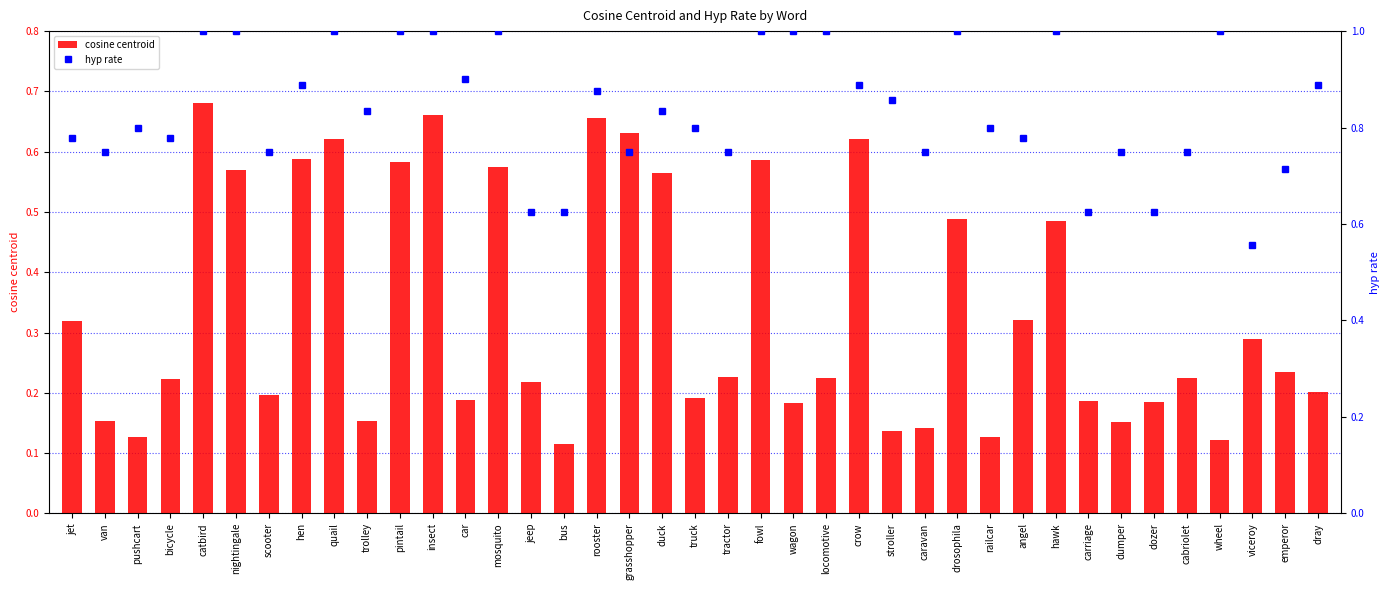

List the series in order of their overall mean, lowest first.

cosine centroid, hyp rate